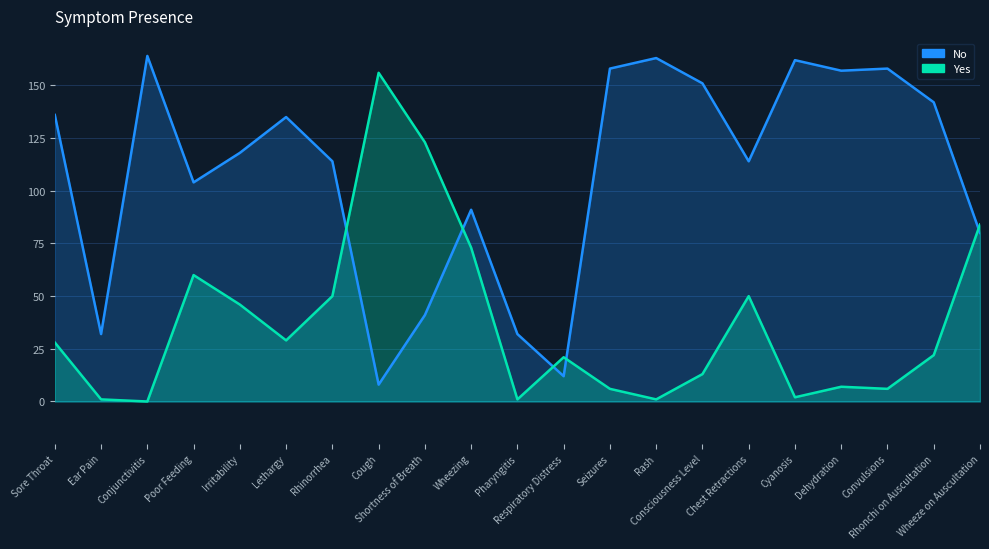

The value of No at Lethargy is 135. True or false?

True